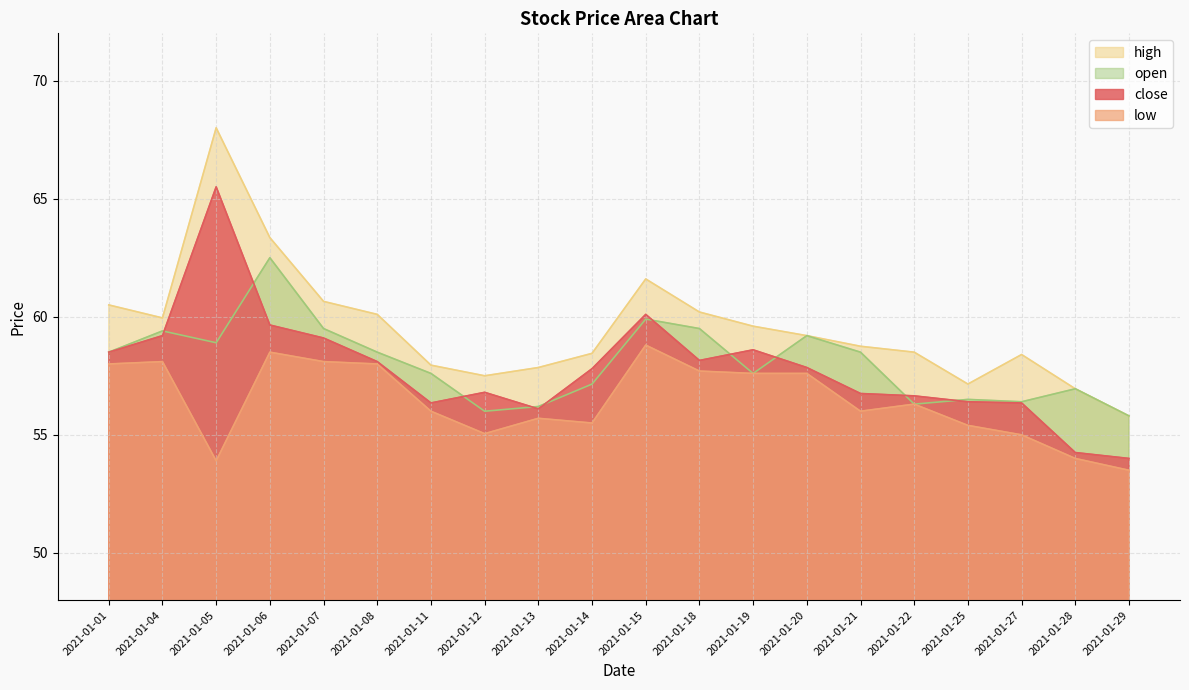

What is the average value of the low series?

56.4